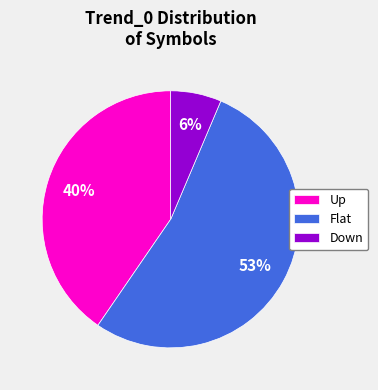

Which slice is the smallest?

Down